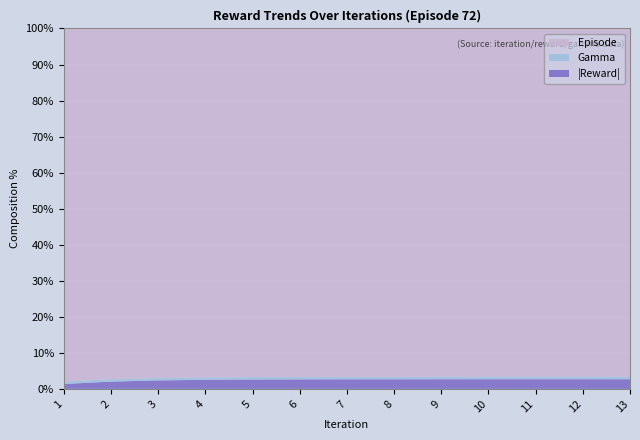

Reading right to left, what are all the values shown in this chart?

episode: 13=72.0	12=72.0	11=72.0	10=72.0	9=72.0	8=72.0	7=72.0	6=72.0	5=72.0	4=72.0	3=72.0	2=72.0	1=72.0
gamma: 13=0.5	12=0.5	11=0.5	10=0.5	9=0.5	8=0.5	7=0.5	6=0.5	5=0.5	4=0.5	3=0.5	2=0.5	1=0.5
reward: 13=-2.0	12=-2.0	11=-2.0	10=-2.0	9=-2.0	8=-2.0	7=-2.0	6=-2.0	5=-1.9	4=-1.9	3=-1.8	2=-1.5	1=-1.0